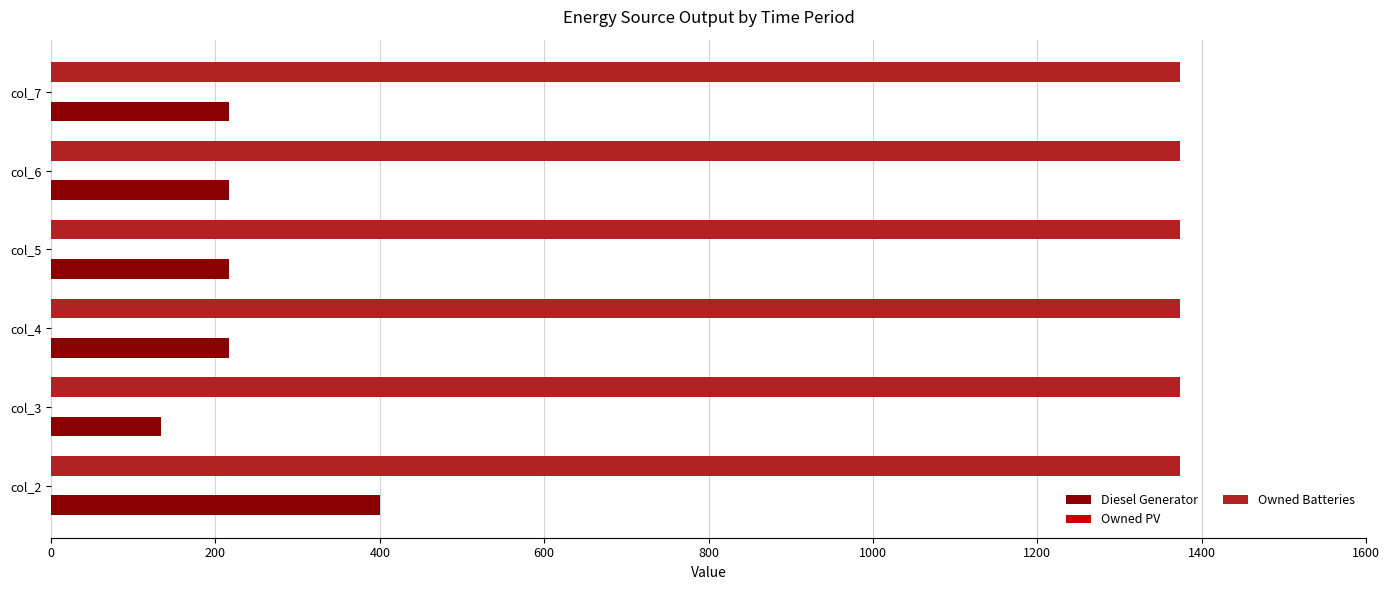

What is the spread (max minus min) of values at col_6?

1157.0